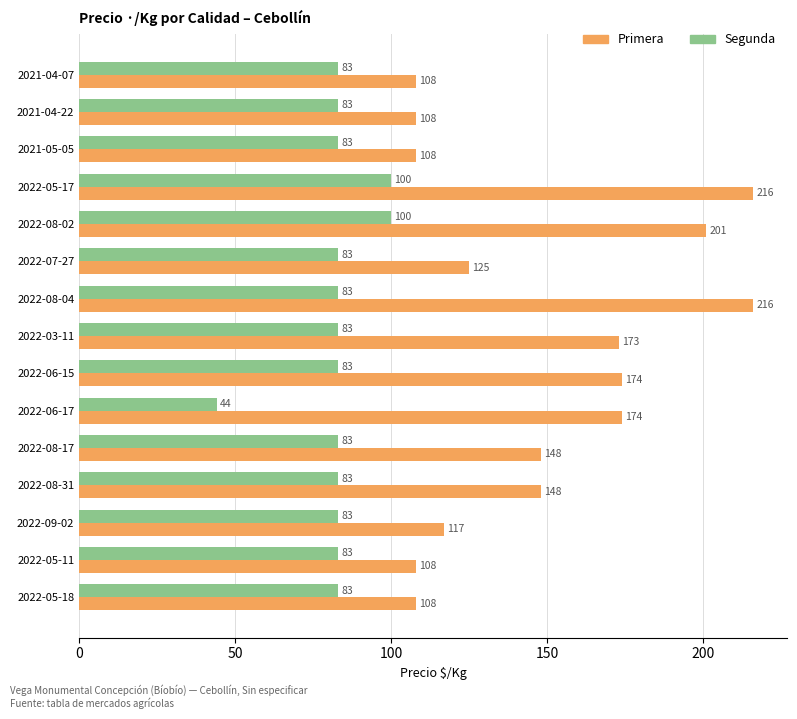

Which series has the widest spread of values?

Primera